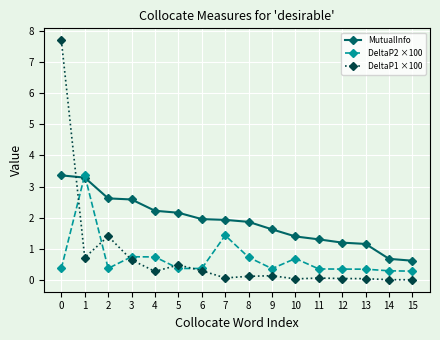

Rank the series at 12 from highest to lowest value.

MutualInfo, DeltaP2 ×100, DeltaP1 ×100